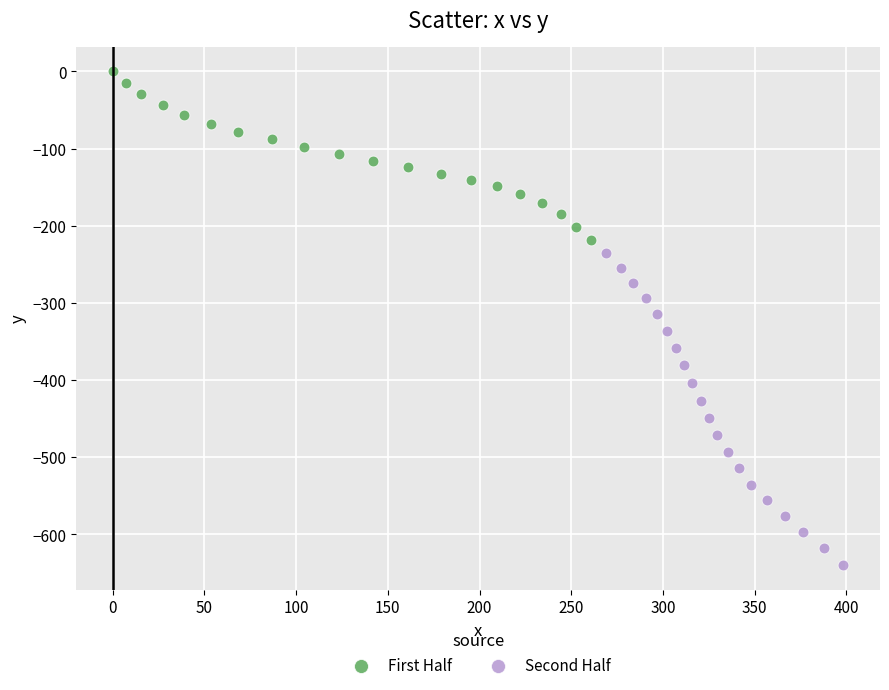

Which series has the widest spread of Y values?

Second Half